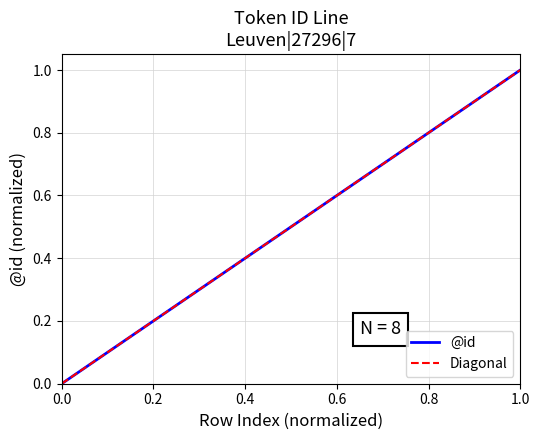

The chart shows a value of 0.0 at 0. True or false?

True